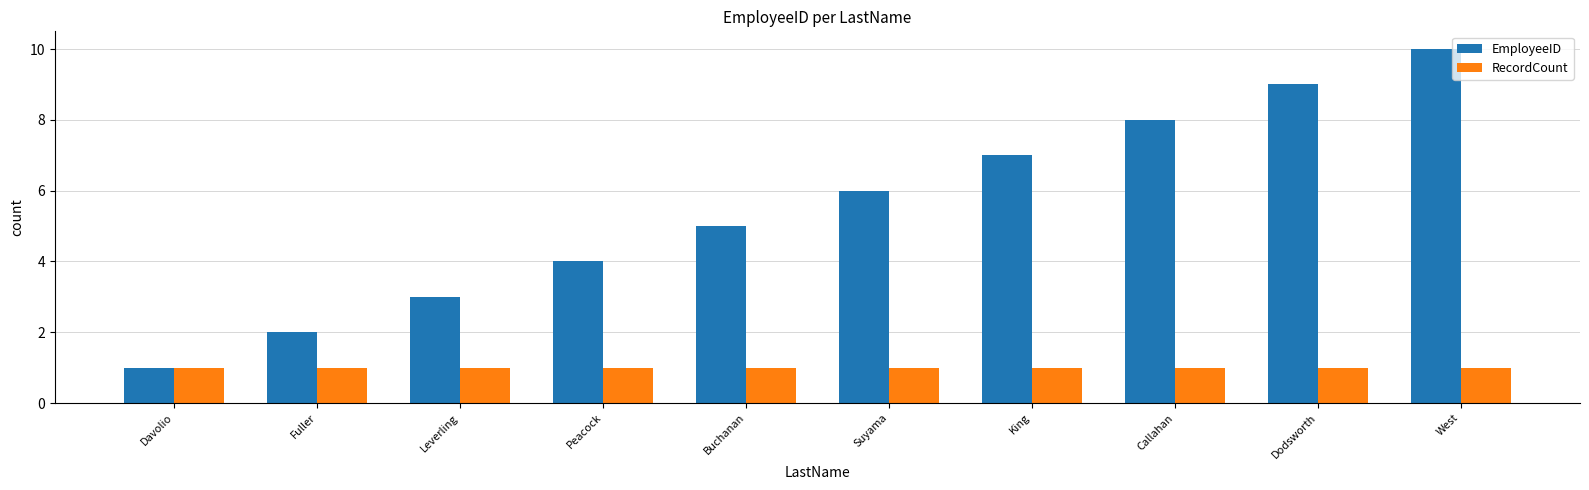

Reading left to right, transcribe all the data shown in this chart.

EmployeeID: Davolio=1	Fuller=2	Leverling=3	Peacock=4	Buchanan=5	Suyama=6	King=7	Callahan=8	Dodsworth=9	West=10
RecordCount: Davolio=1	Fuller=1	Leverling=1	Peacock=1	Buchanan=1	Suyama=1	King=1	Callahan=1	Dodsworth=1	West=1